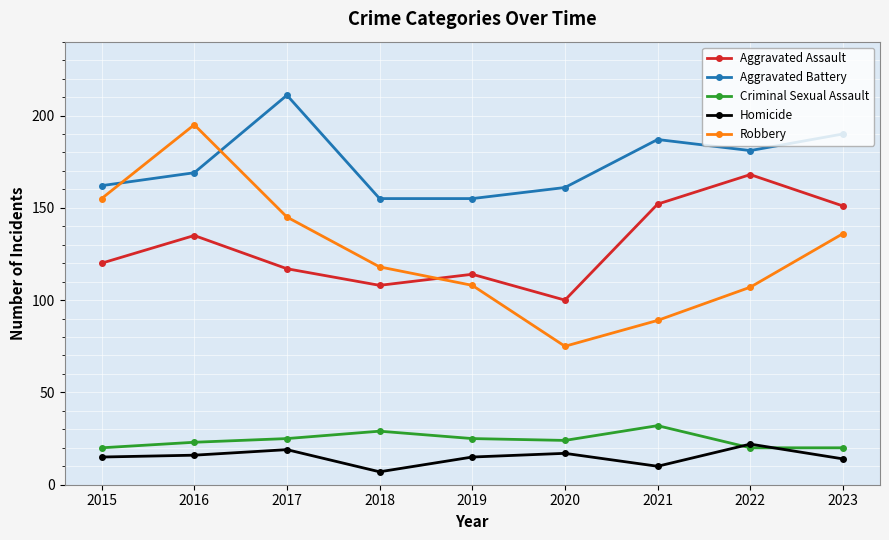

The Aggravated Battery series shows 224 at 2015. True or false?

False